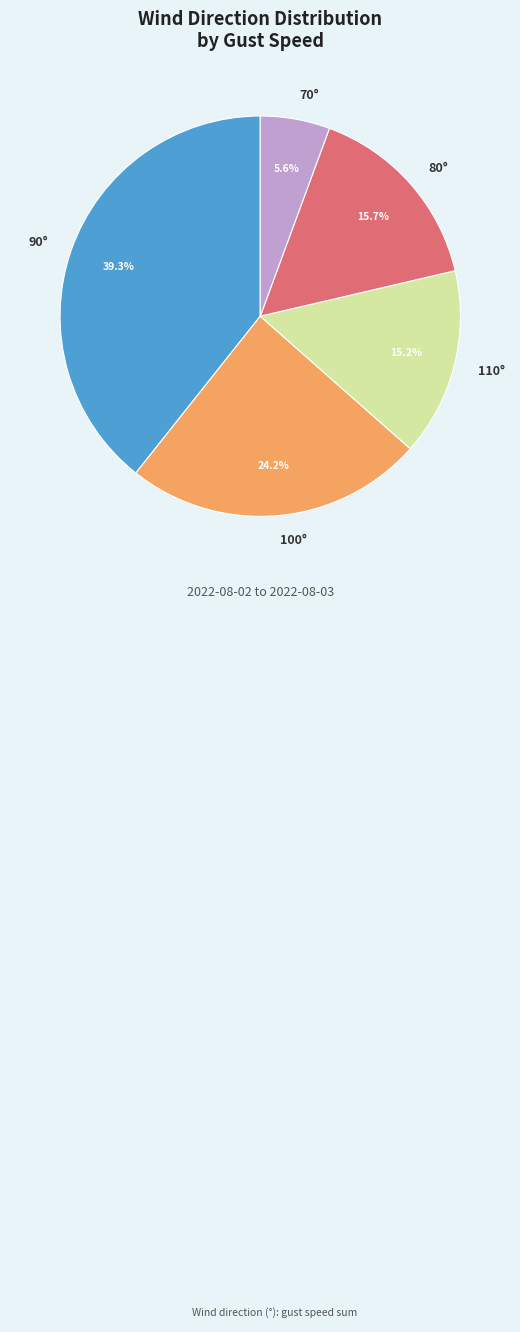

Is there any slice that represents more than half of the pie?

No